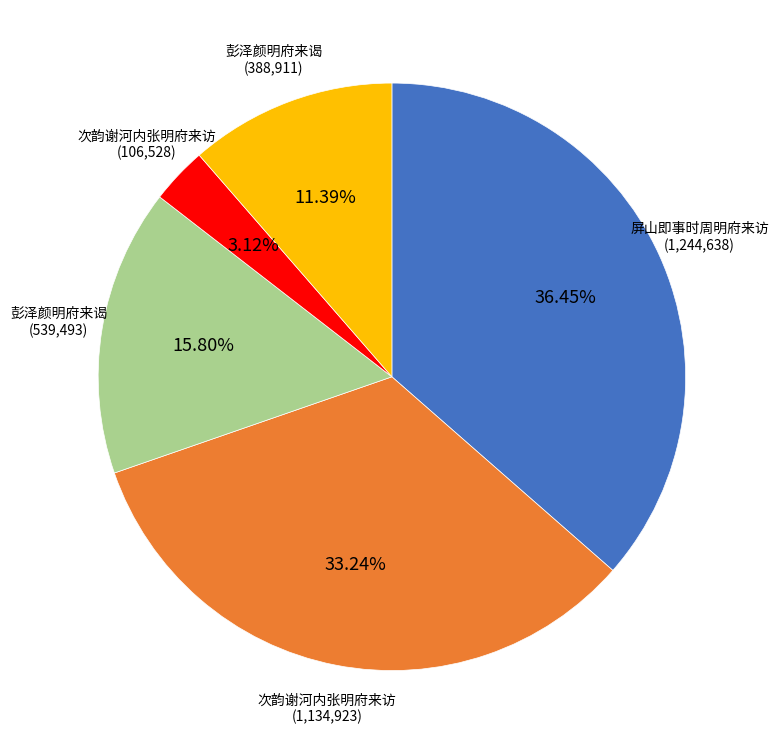

Does any single category account for the majority?

No